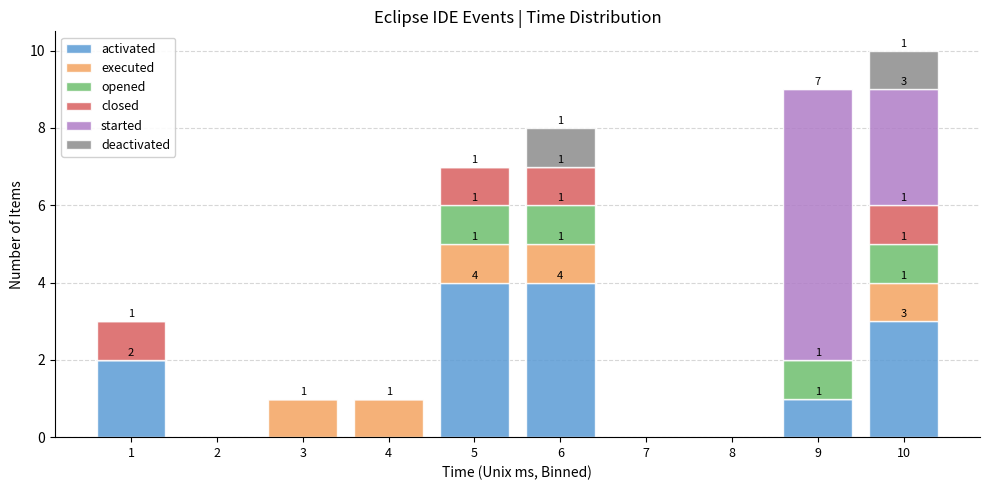

The activated series shows 3 at 10. True or false?

True